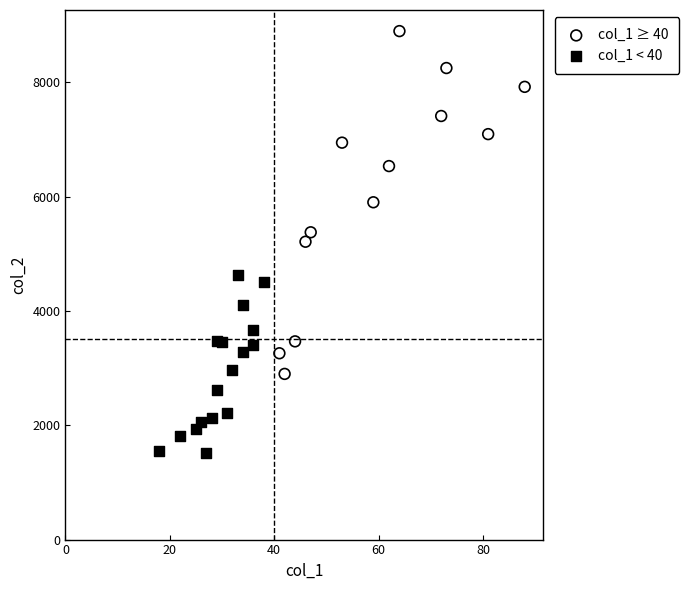

Which series reaches the maximum Y coordinate?

col_1 ≥ 40